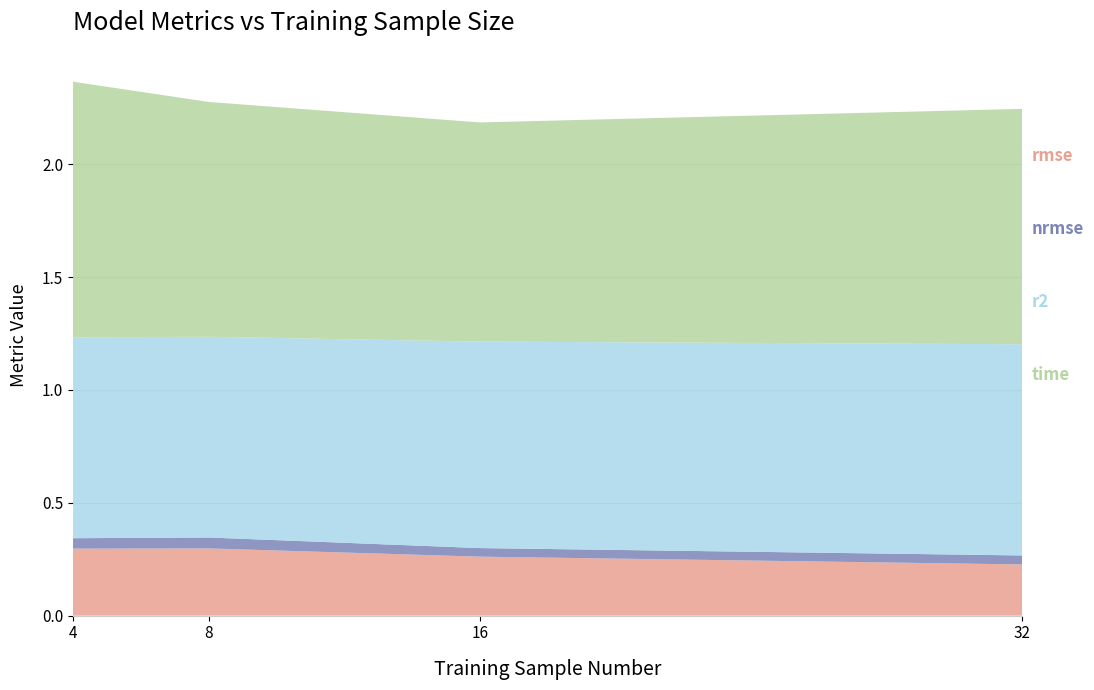

Reading right to left, what are all the values shown in this chart?

rmse: 0.2	0.3	0.3	0.3
nrmse: 0.0	0.0	0.0	0.0
r2: 0.9	0.9	0.9	0.9
time: 1.0	1.0	1.0	1.1